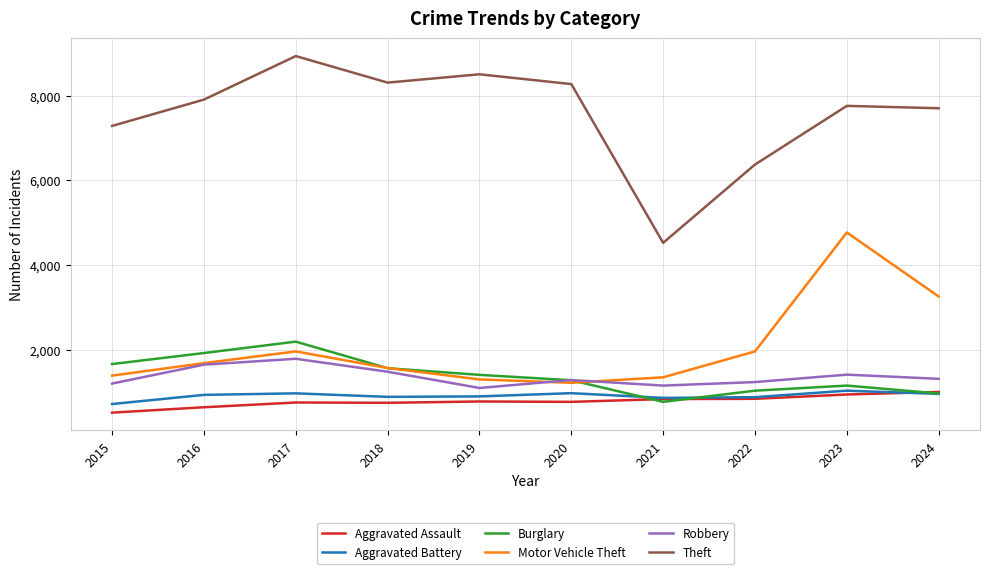

Between 2023 and 2024, which series saw the biggest shift?

Motor Vehicle Theft